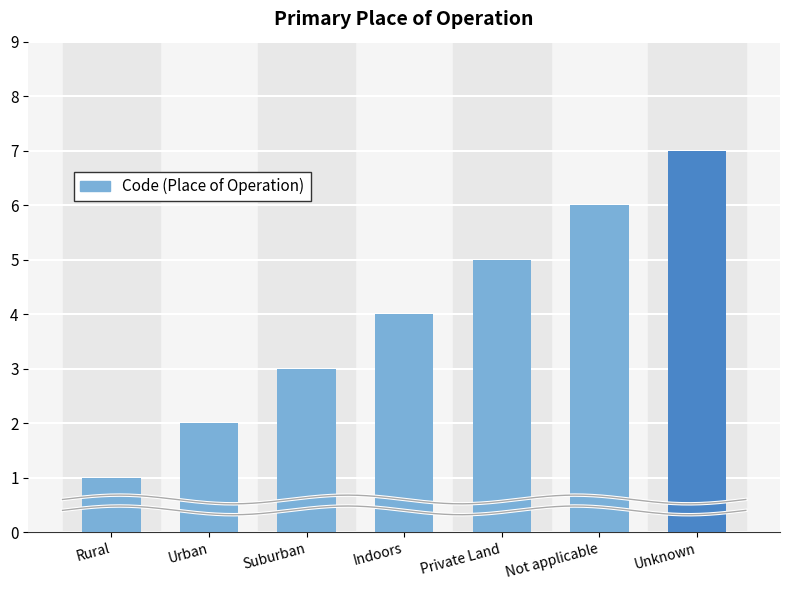

At which label does the data first exceed 4?

Private Land